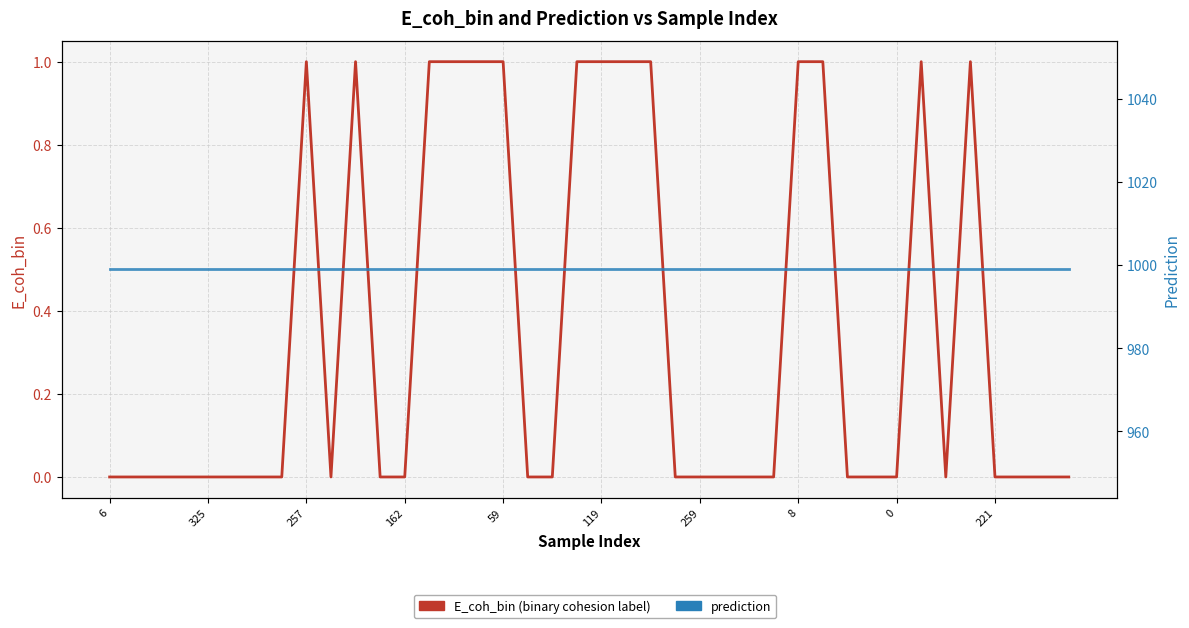

Which series has the widest spread of values?

E_coh_bin